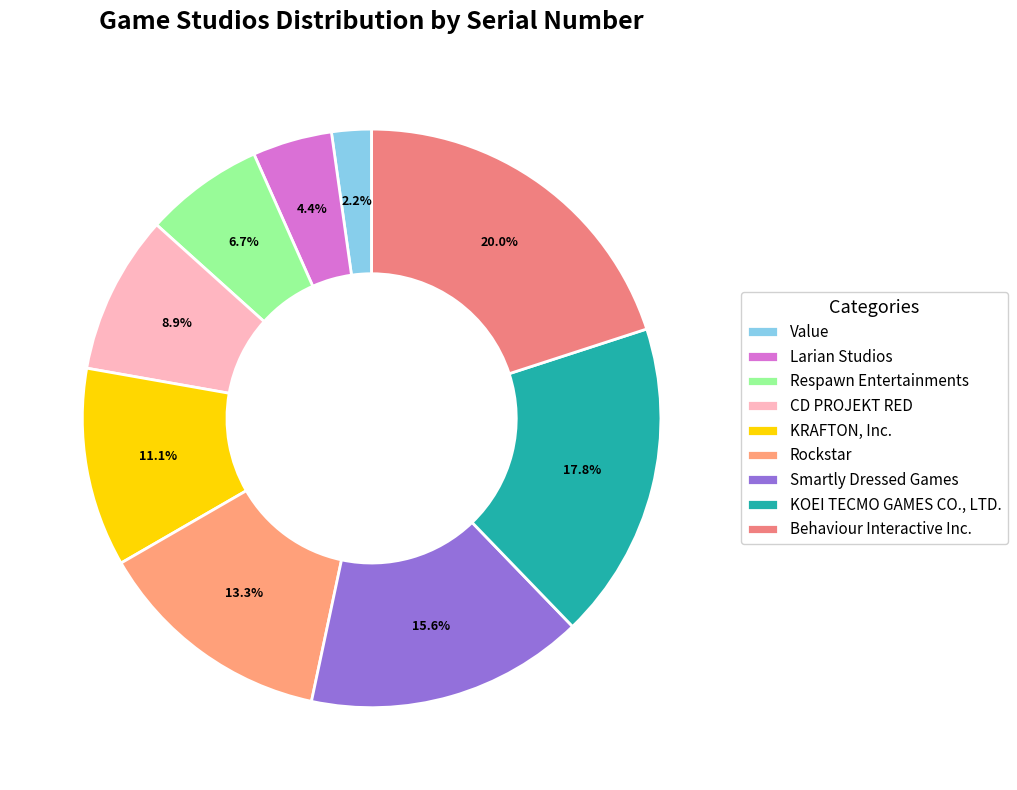

Is the sum of Rockstar and KOEI TECMO GAMES CO., LTD. greater than half?

No